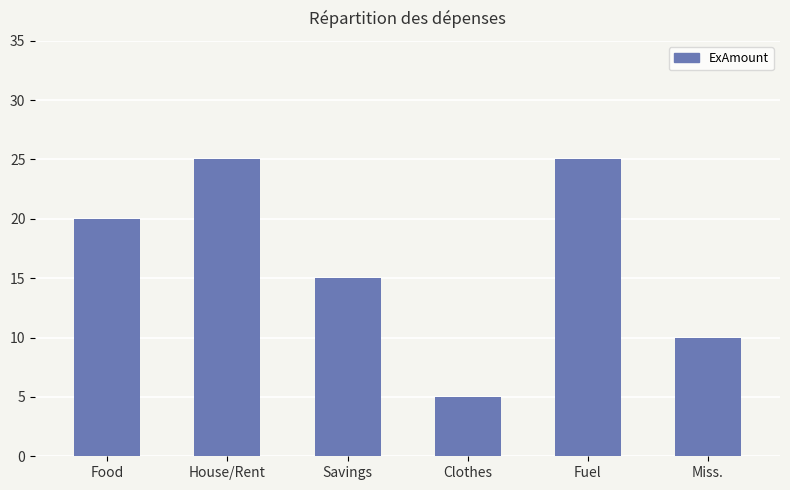

Count the number of categories in the chart.

6